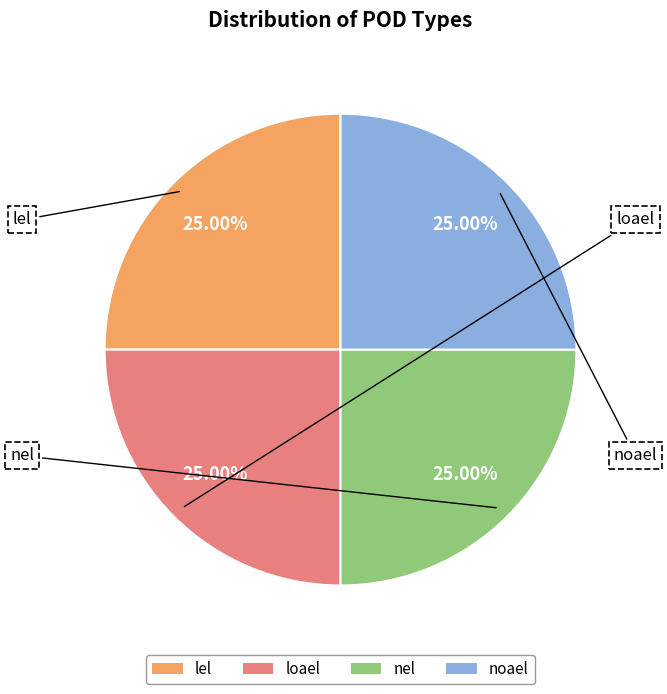

What is the ratio of the value at loael to the value at noael?

1.0